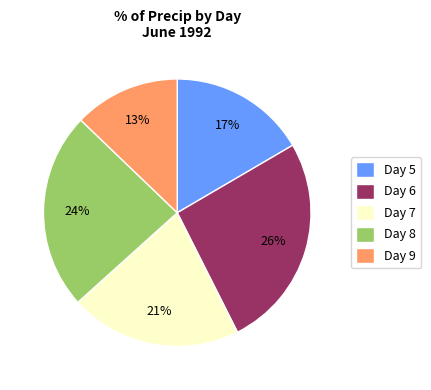

Does any single category account for the majority?

No